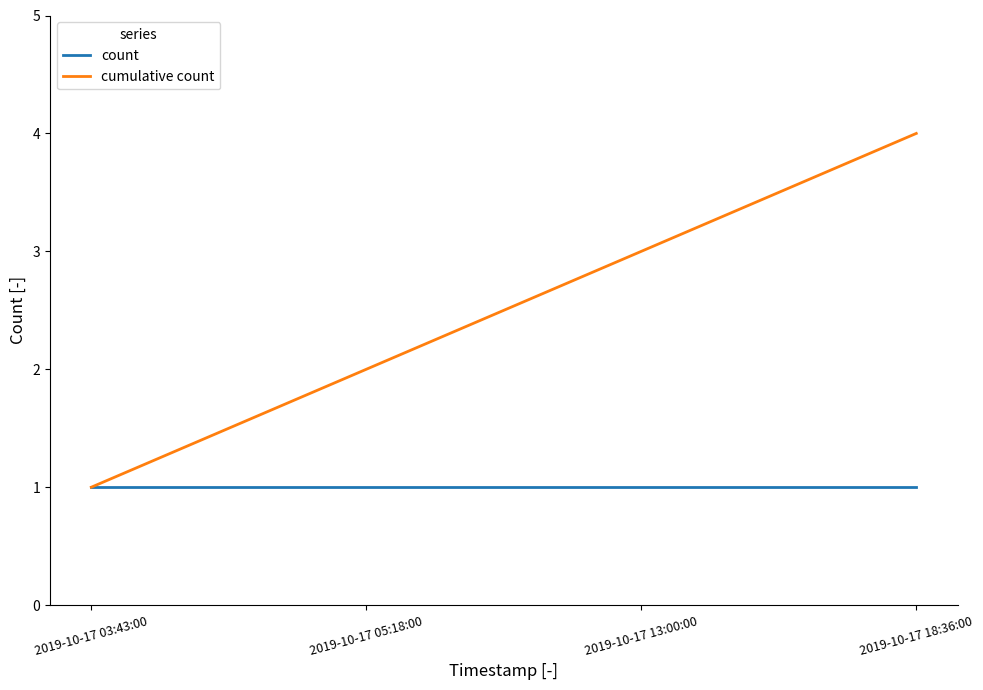

Rank the series by their average value, from highest to lowest.

cumulative count, count